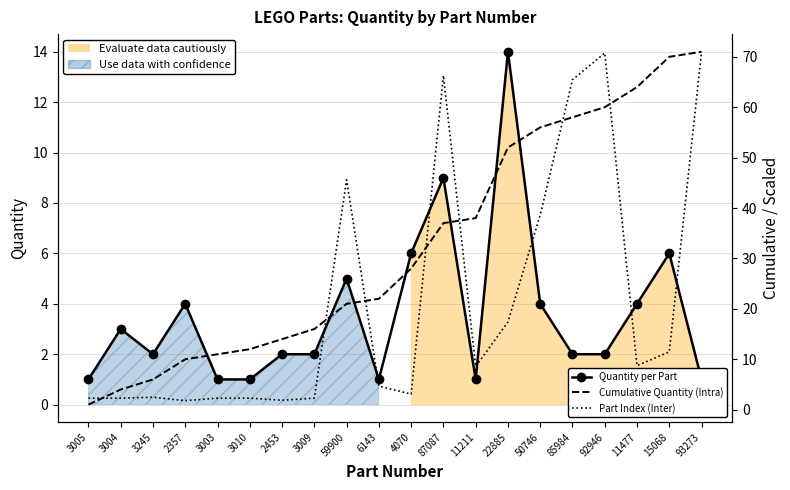

At which label does Quantity per Part reach its peak?

22885